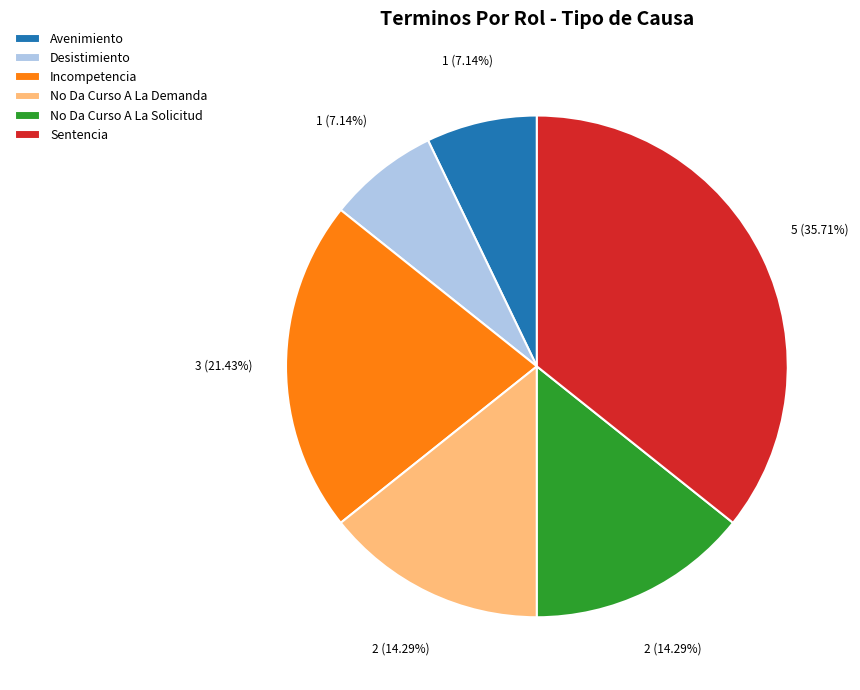

Is it true that No Da Curso A La Solicitud is 24% of the pie?

False